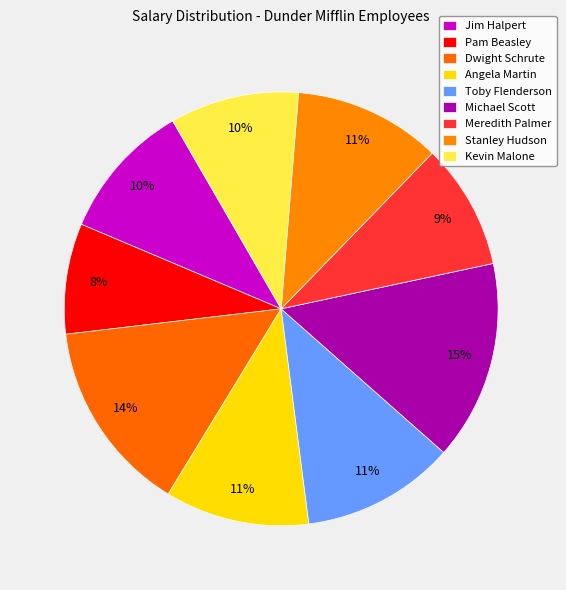

Which slice is the smallest?

Pam Beasley